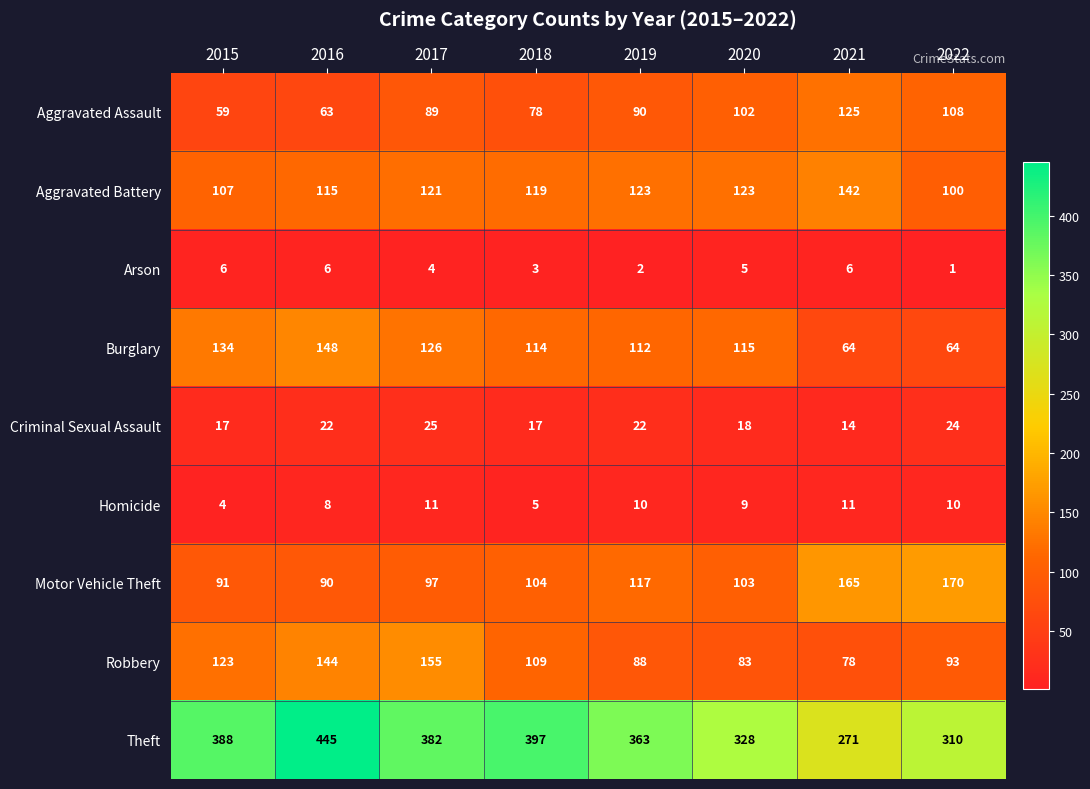

What is the sum of all Homicide values?

68